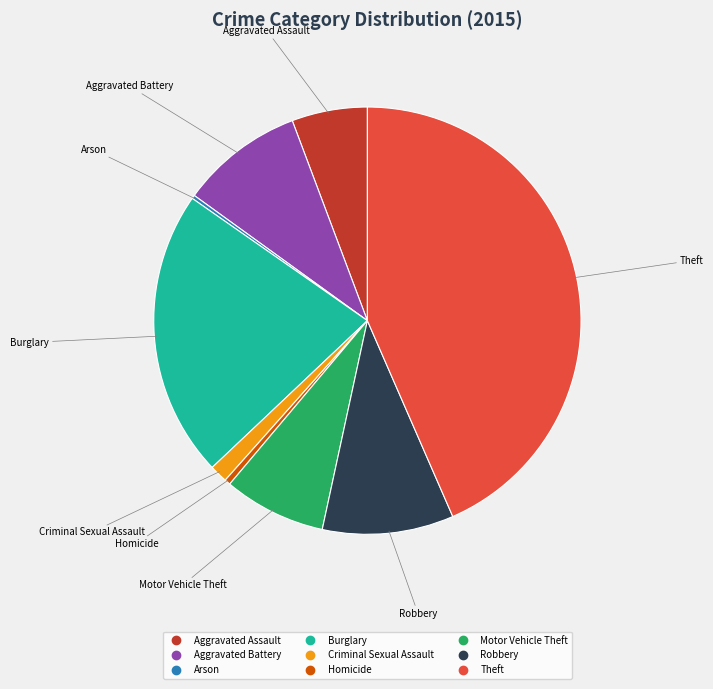

Which slice is the largest?

Theft